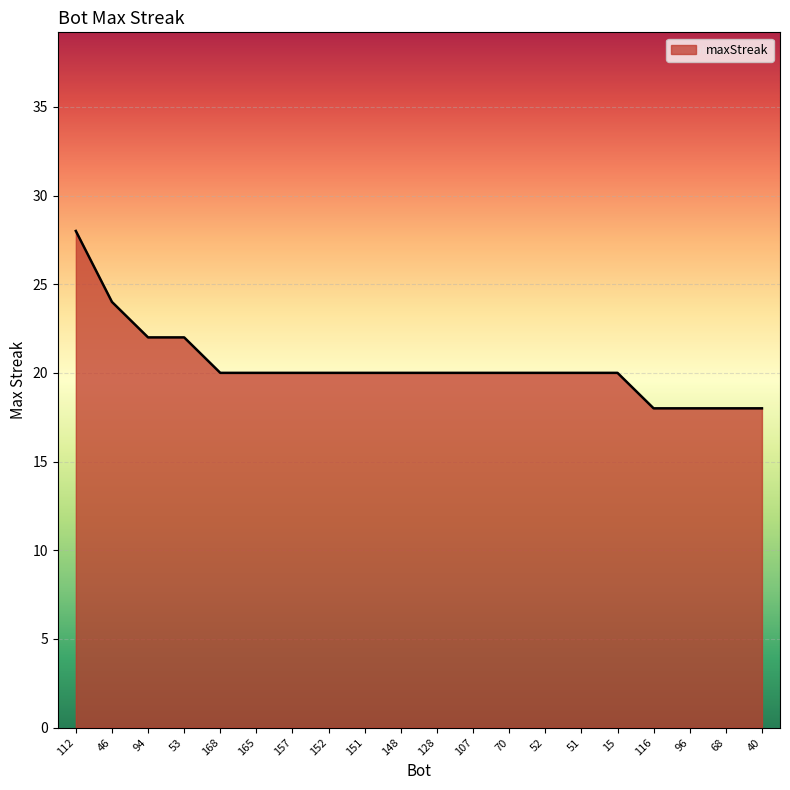

Reading left to right, list all the values displayed in this chart.

28	24	22	22	20	20	20	20	20	20	20	20	20	20	20	20	18	18	18	18